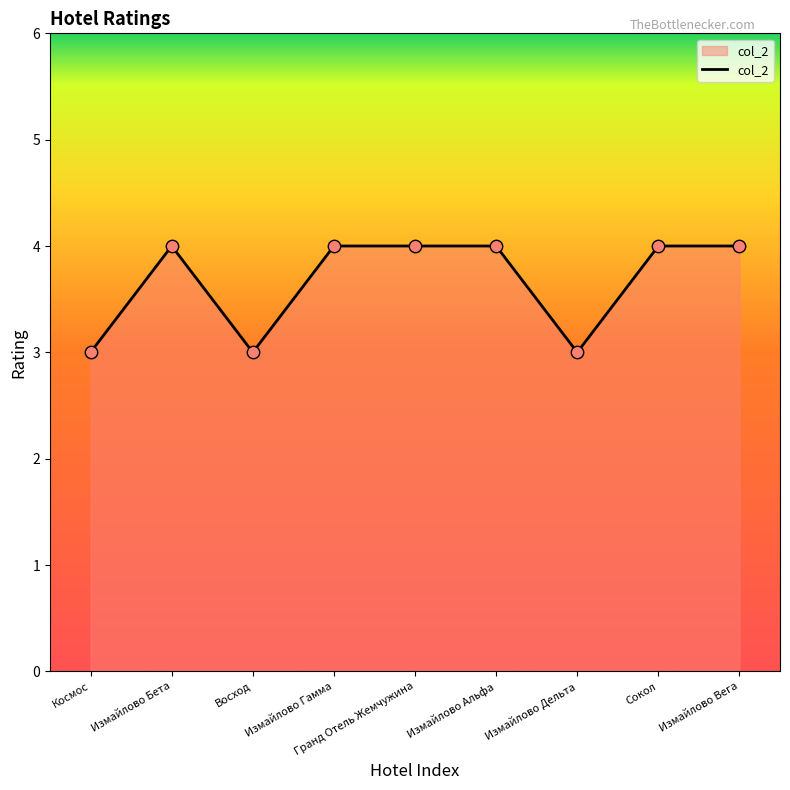

Approximately how many times larger is the value at Сокол compared to Измайлово Бета?

1.0